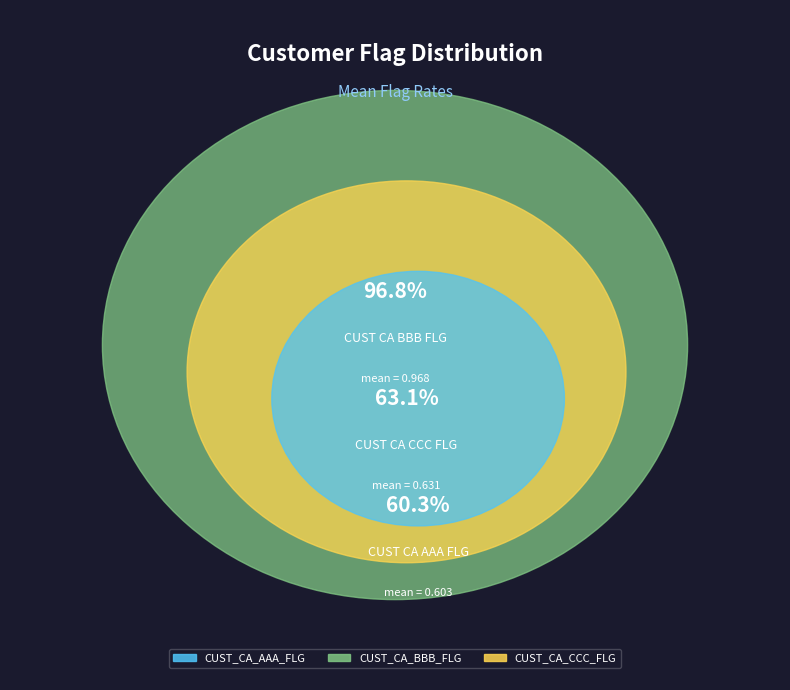

True or false: CUST_CA_AAA_FLG accounts for 19% of the total.

False